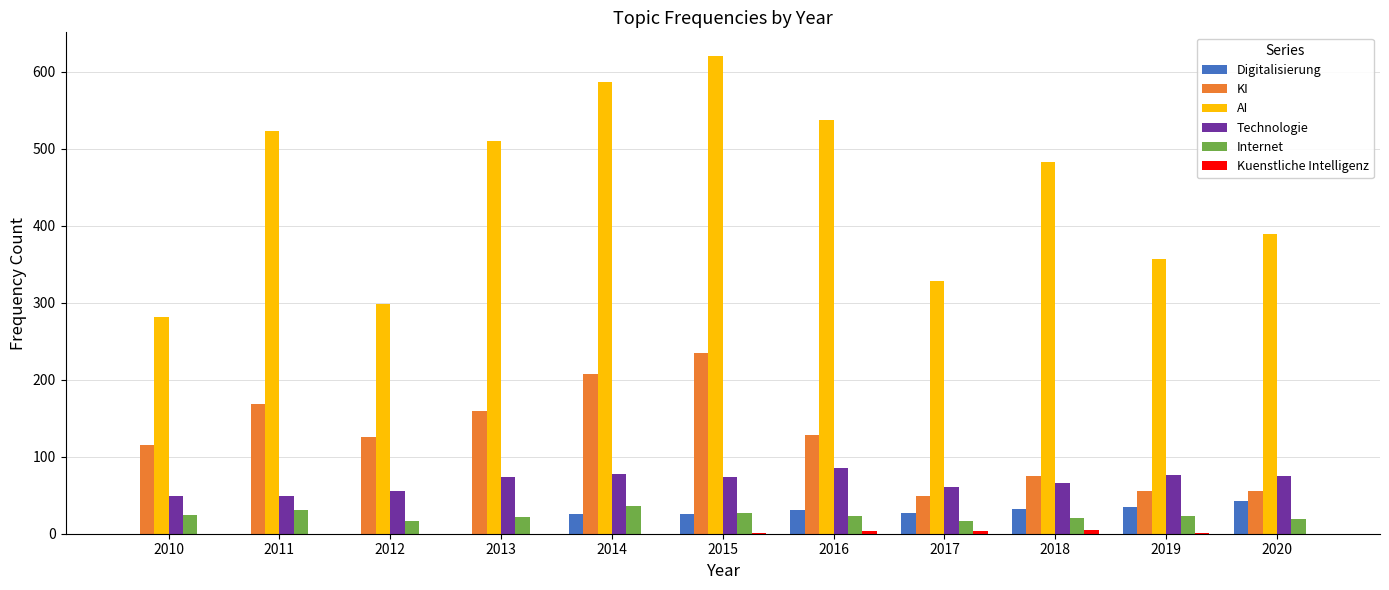

What is the sum of the AI values at 2012 and 2013?

808